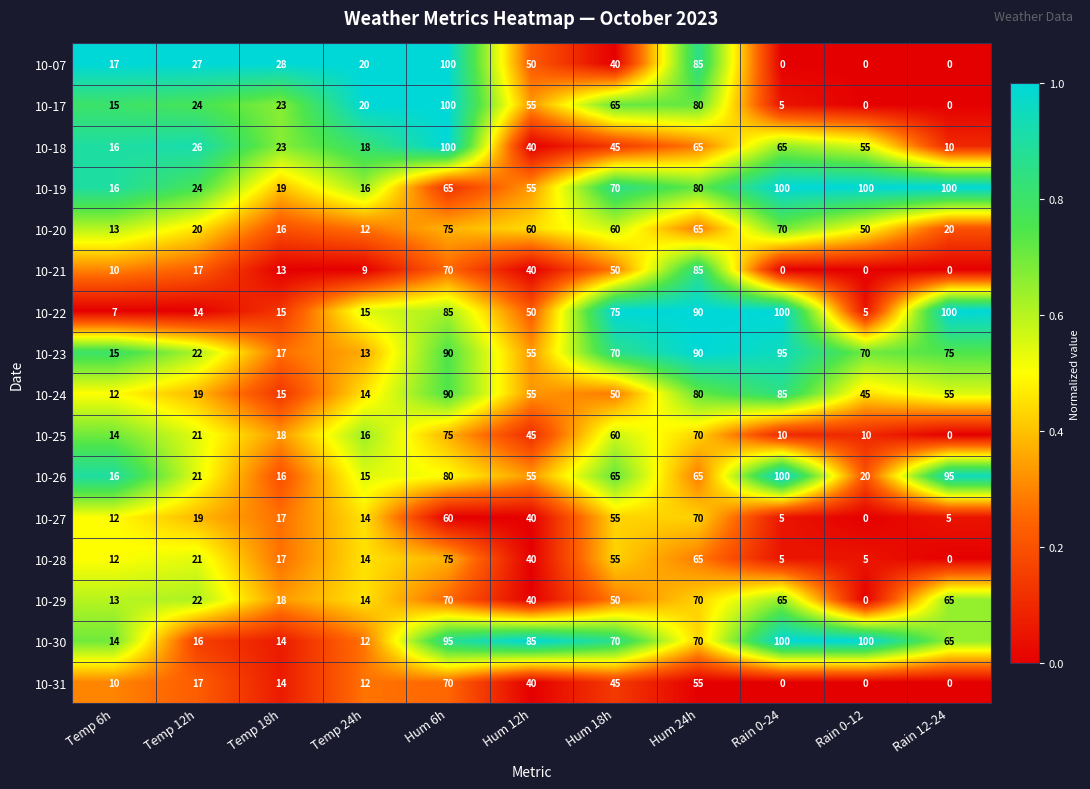

What is the sum of all 10-26 values?

548